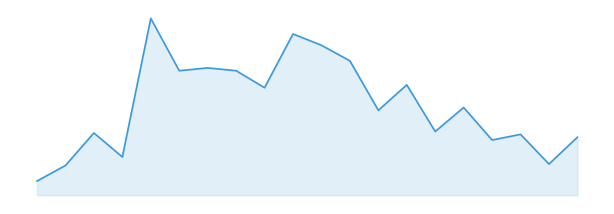

Is this an area chart (filled region under the line)?

Yes